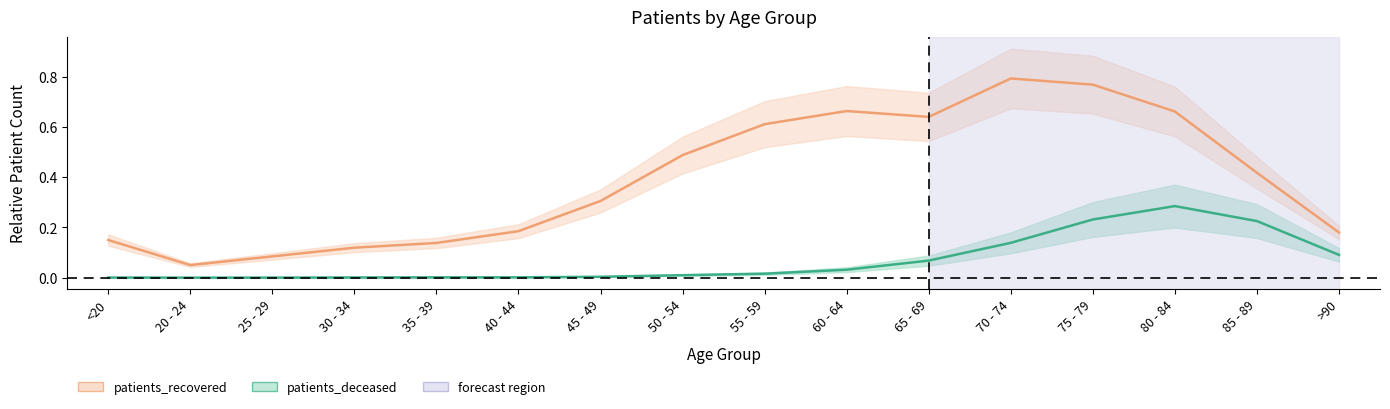

True or false: patients_recovered has more than 2 interior local peaks.

False